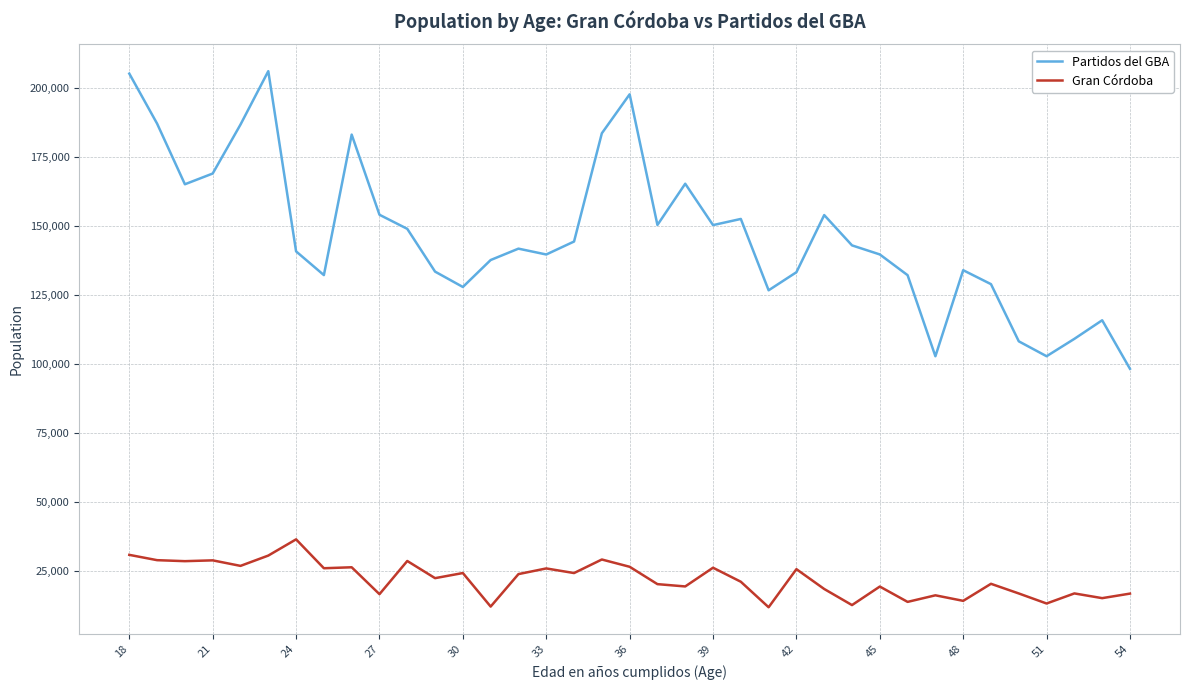

Does the chart display data point markers on the line(s)?

No